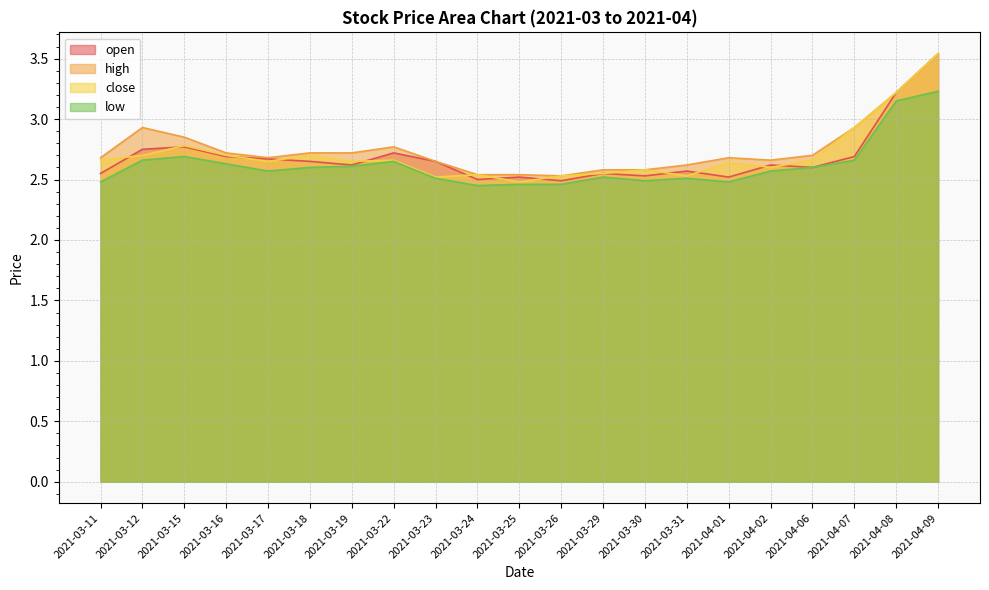

Reading right to left, transcribe all the data shown in this chart.

open: 3.5	3.2	2.7	2.6	2.6	2.5	2.6	2.5	2.5	2.5	2.5	2.5	2.6	2.7	2.6	2.6	2.7	2.7	2.8	2.8	2.5
high: 3.5	3.2	2.9	2.7	2.7	2.7	2.6	2.6	2.6	2.5	2.5	2.5	2.6	2.8	2.7	2.7	2.7	2.7	2.9	2.9	2.7
close: 3.5	3.2	2.9	2.7	2.6	2.6	2.5	2.6	2.5	2.5	2.5	2.5	2.5	2.7	2.6	2.7	2.6	2.7	2.8	2.7	2.7
low: 3.2	3.1	2.7	2.6	2.6	2.5	2.5	2.5	2.5	2.5	2.5	2.5	2.5	2.6	2.6	2.6	2.6	2.6	2.7	2.7	2.5